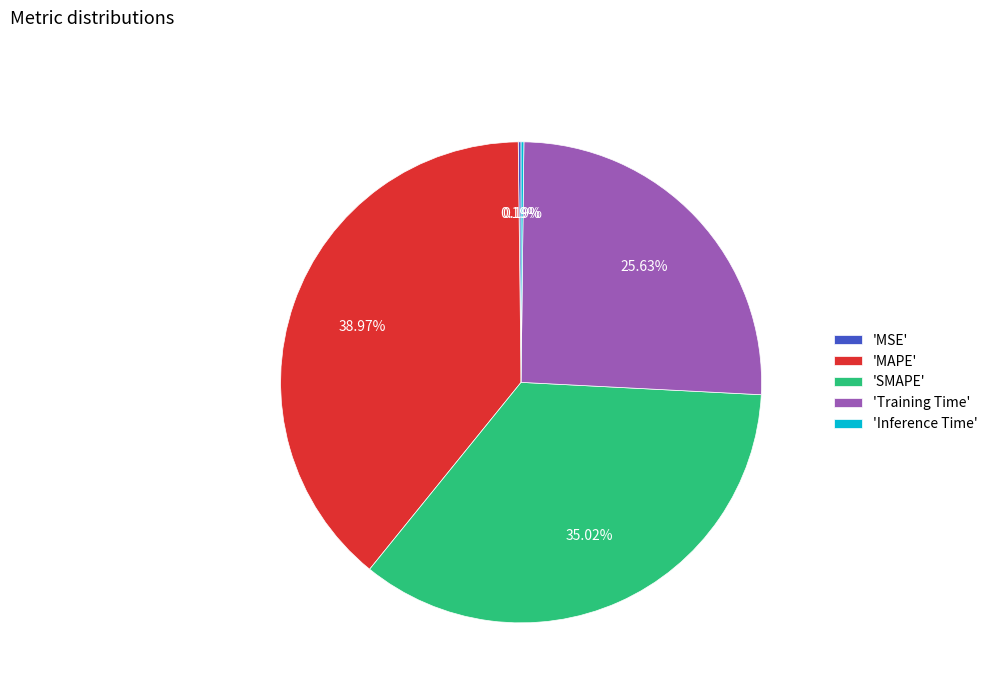

Which slice is the largest?

'MAPE'